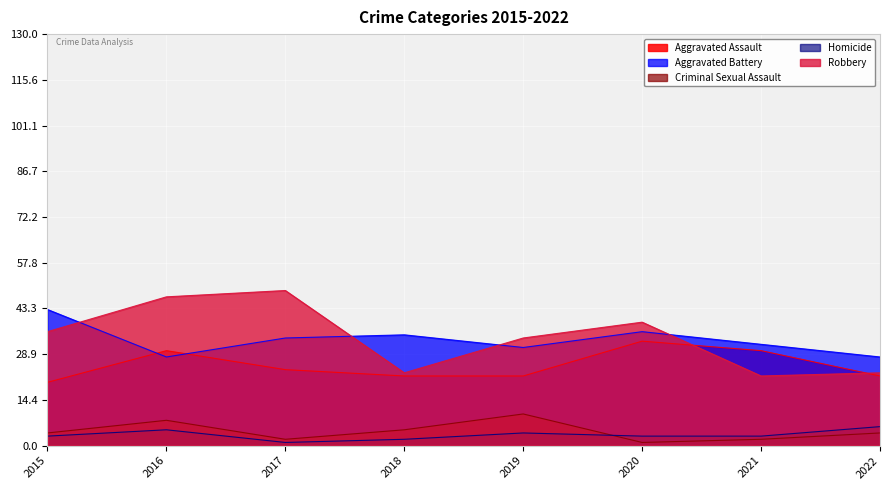

What is the difference between the second highest and second lowest values in the Aggravated Battery series?

8